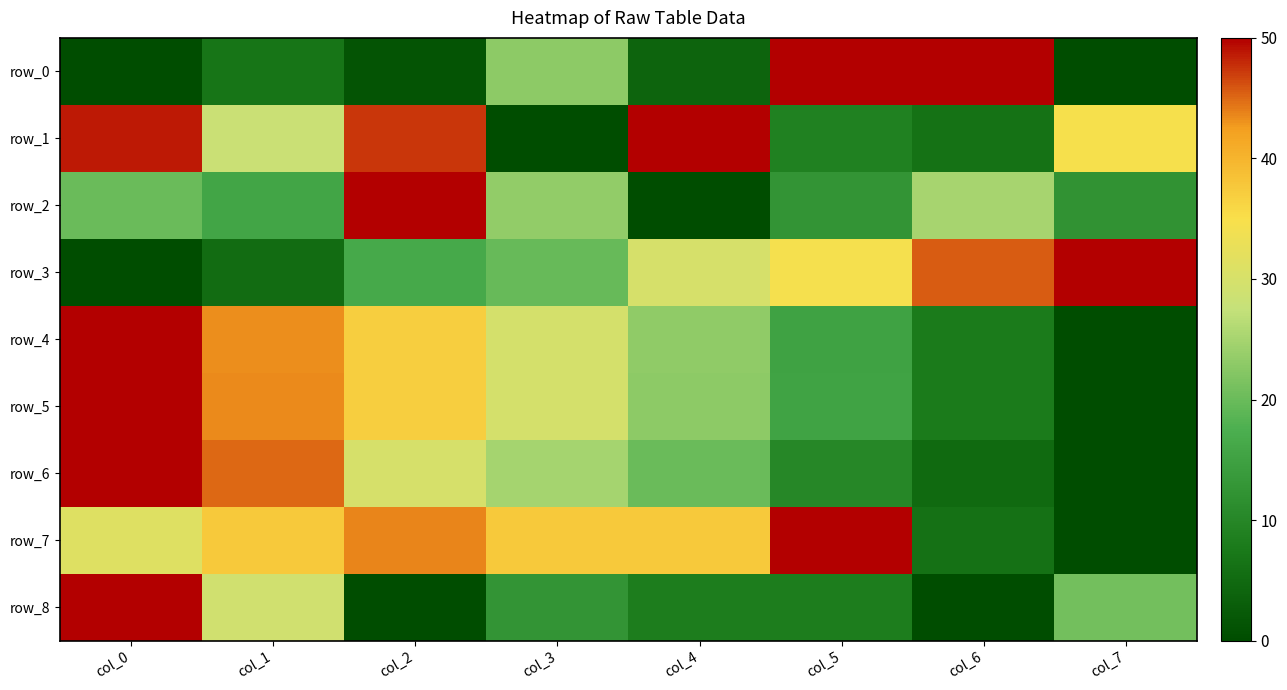

The row_3 series shows 1.0 at col_5. True or false?

False